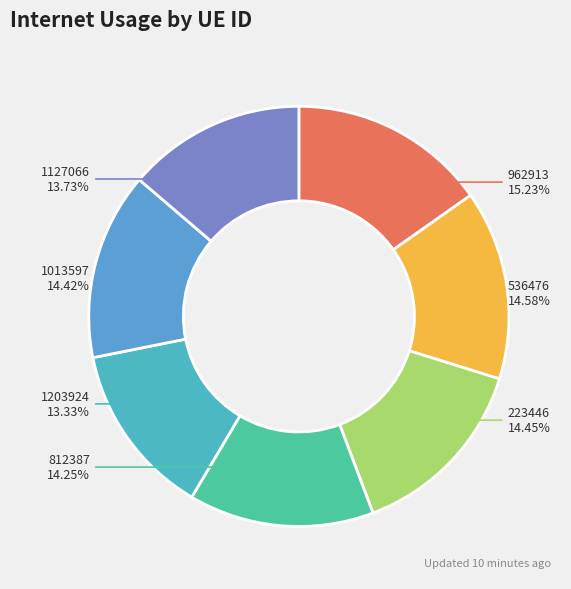

How many segments does this pie chart have?

7